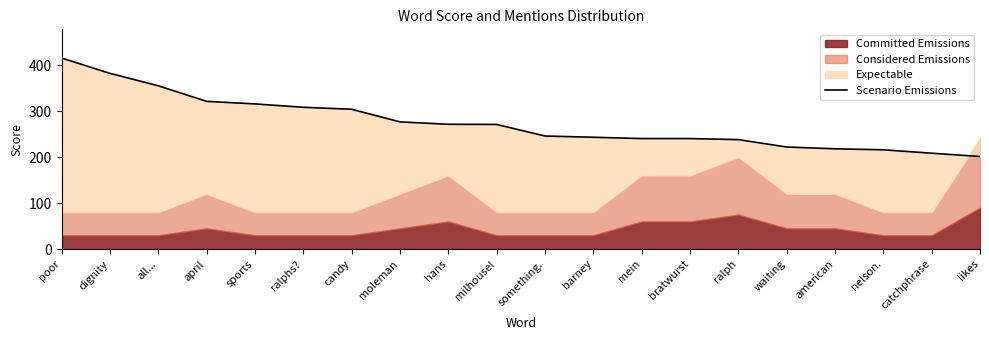

What is the average value?

274.9